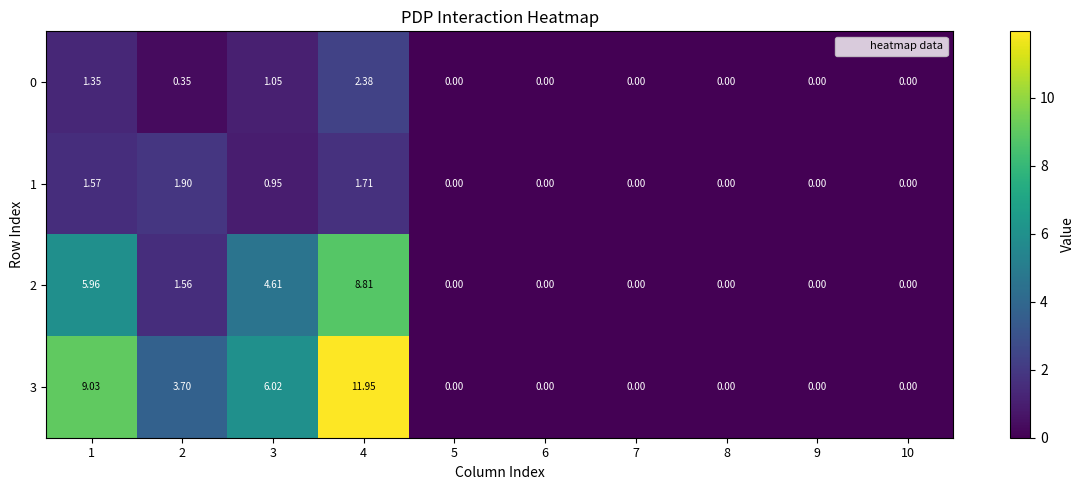

How many data points in 0 are above 0?

4